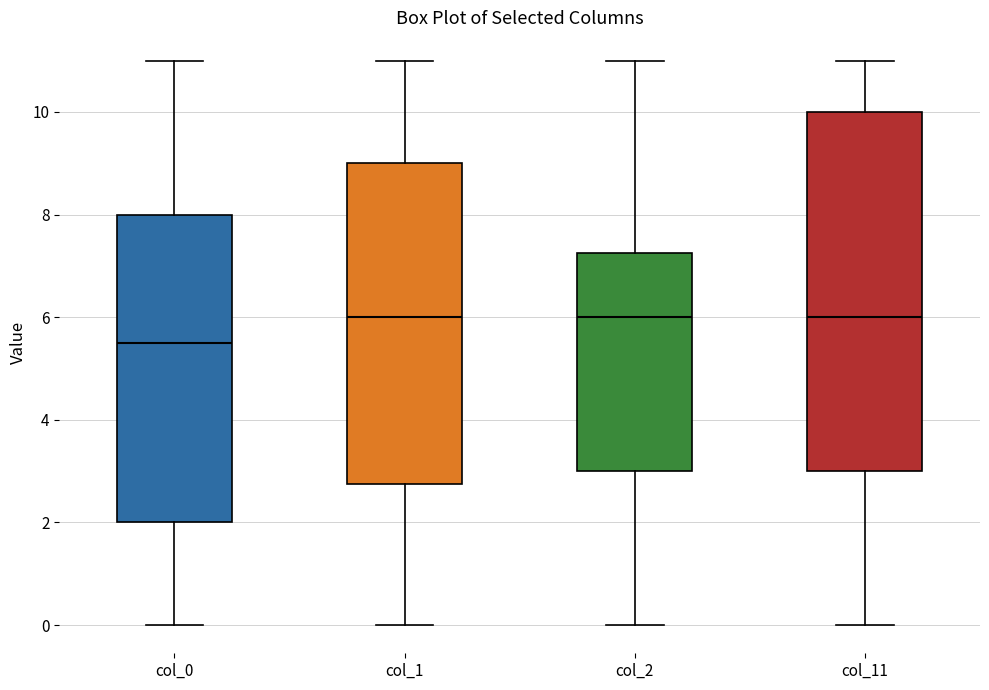

Which box's median line is the lowest?

col_0